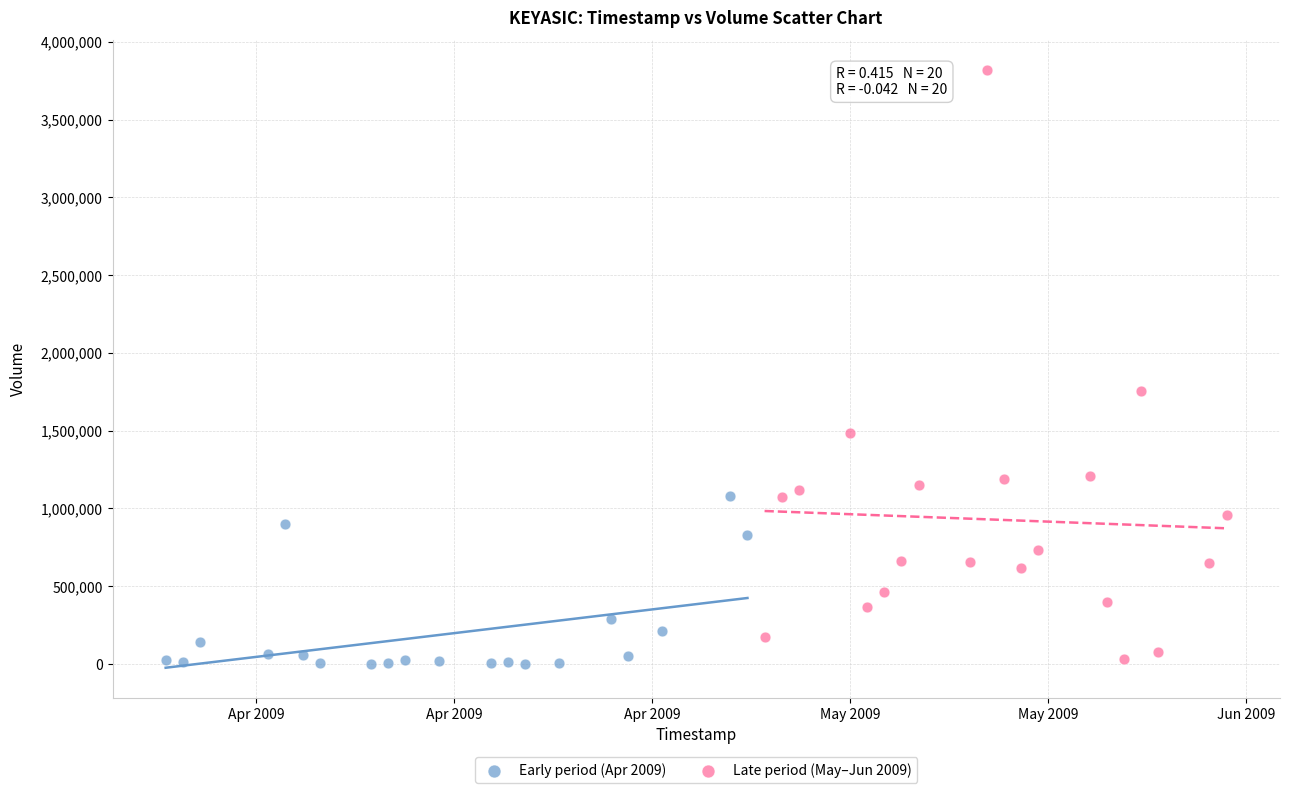

Which series reaches the maximum Y coordinate?

Late period (May–Jun 2009)